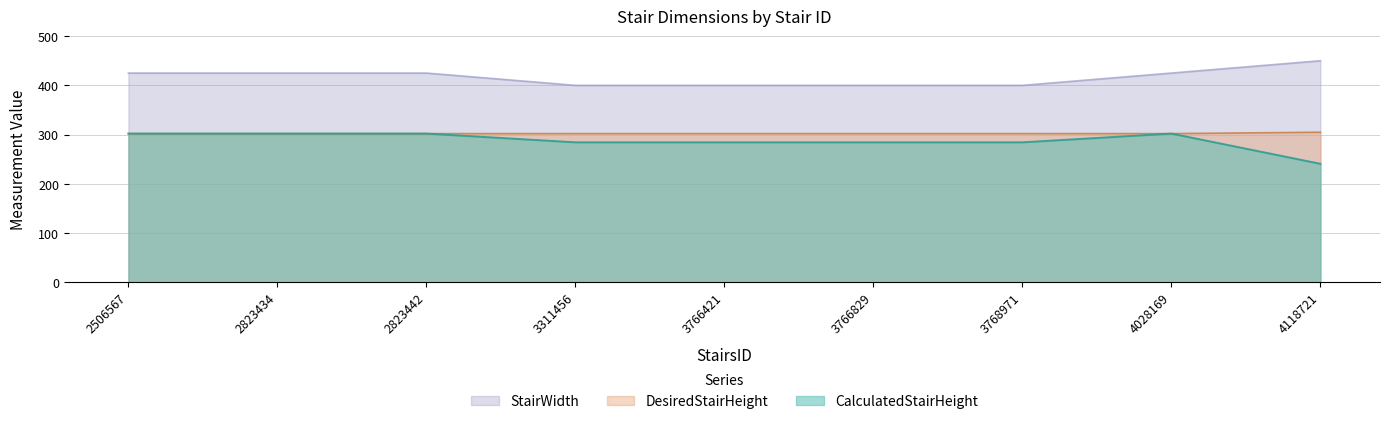

True or false: DesiredStairHeight and StairWidth cross at least once.

False